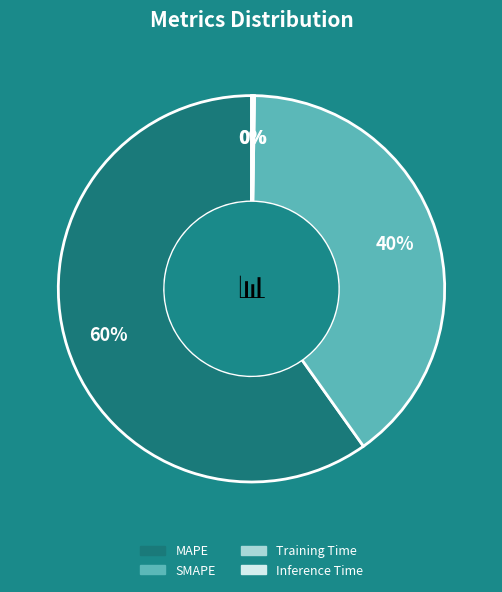

Which slice is the largest?

MAPE